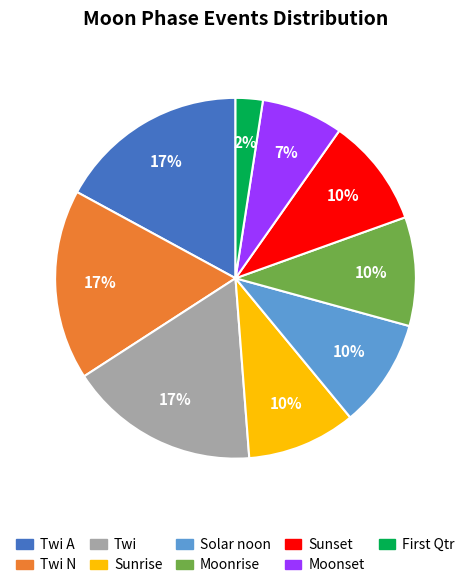

Is the sum of Sunset and Moonset greater than half?

No